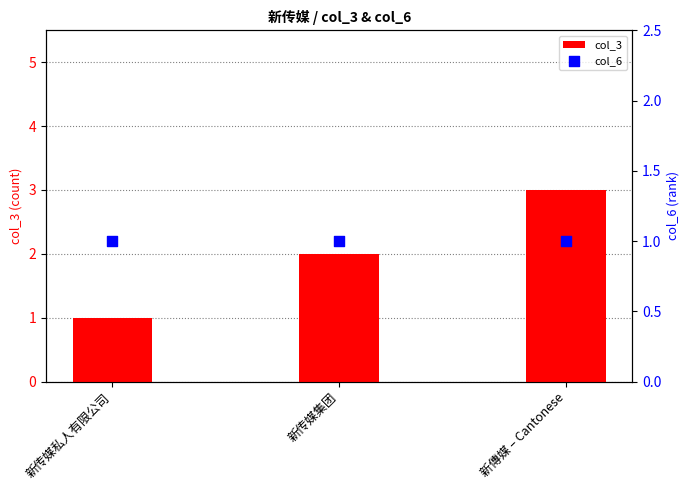

What are all the series names shown in the legend?

col_3, col_6